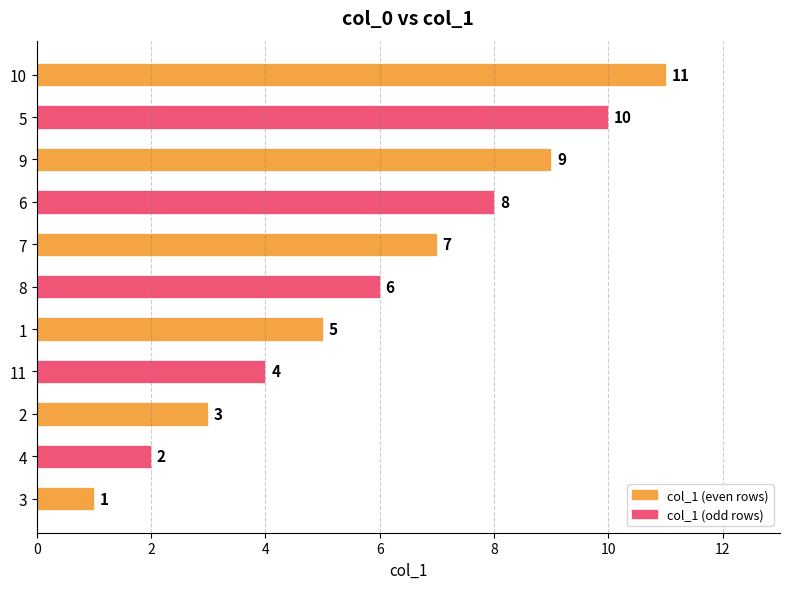

True or false: the data shows 5 at 1.

True